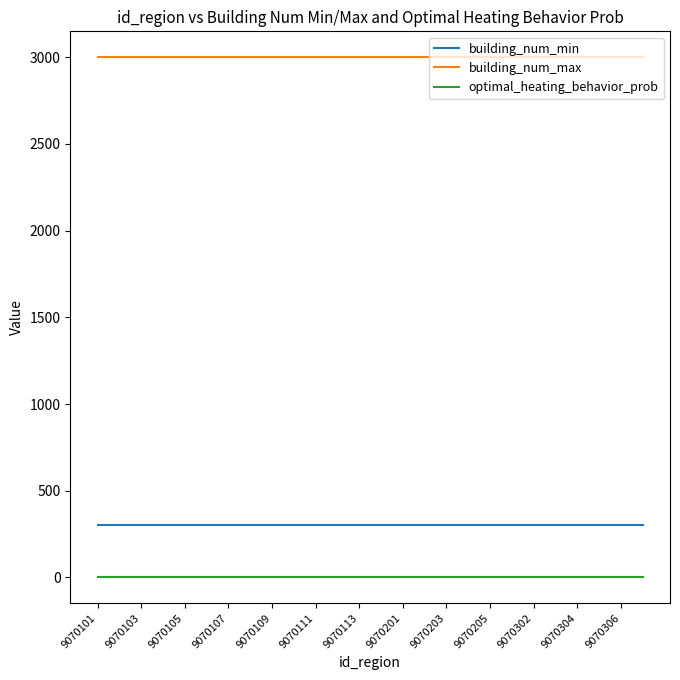

Which series has the largest total across all categories?

building_num_max